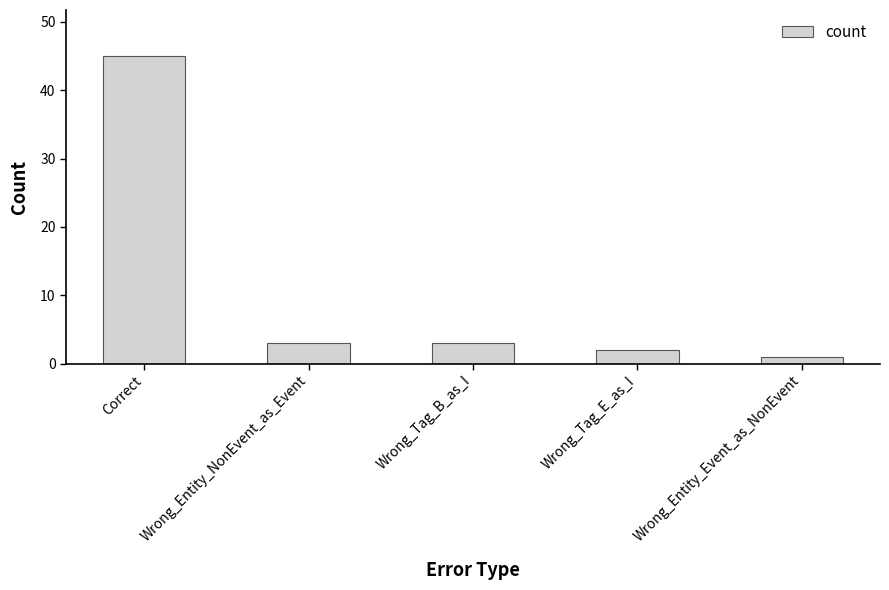

Between Wrong_Tag_B_as_I and Correct, which is larger?

Correct